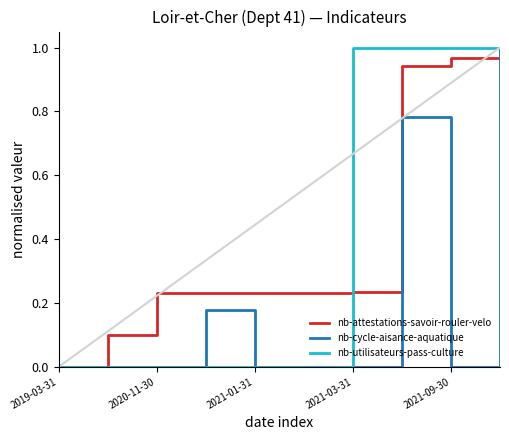

Where is nb-attestations-savoir-rouler-velo nearest to the value 0?

2019-03-31